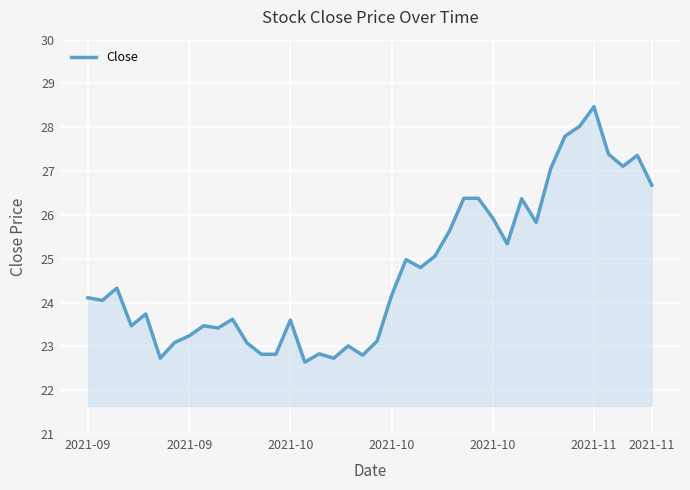

What is the smallest value displayed?

22.6